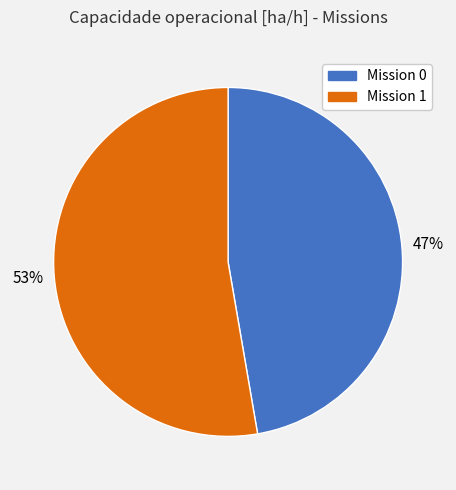

To the nearest percent, what is the average slice percentage?

50%